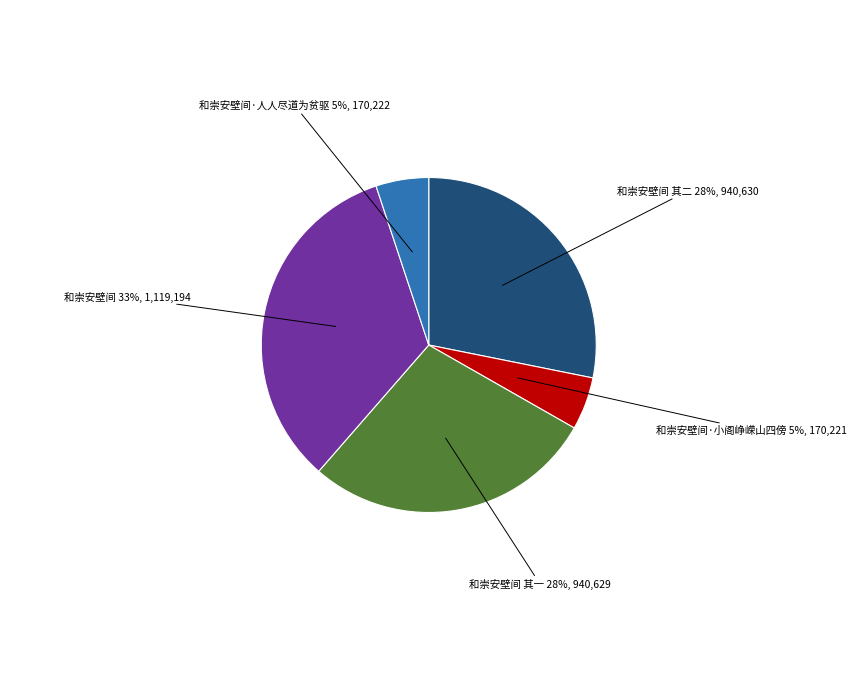

What percentage is the 和崇安壁间 slice, to the nearest percent?

33%